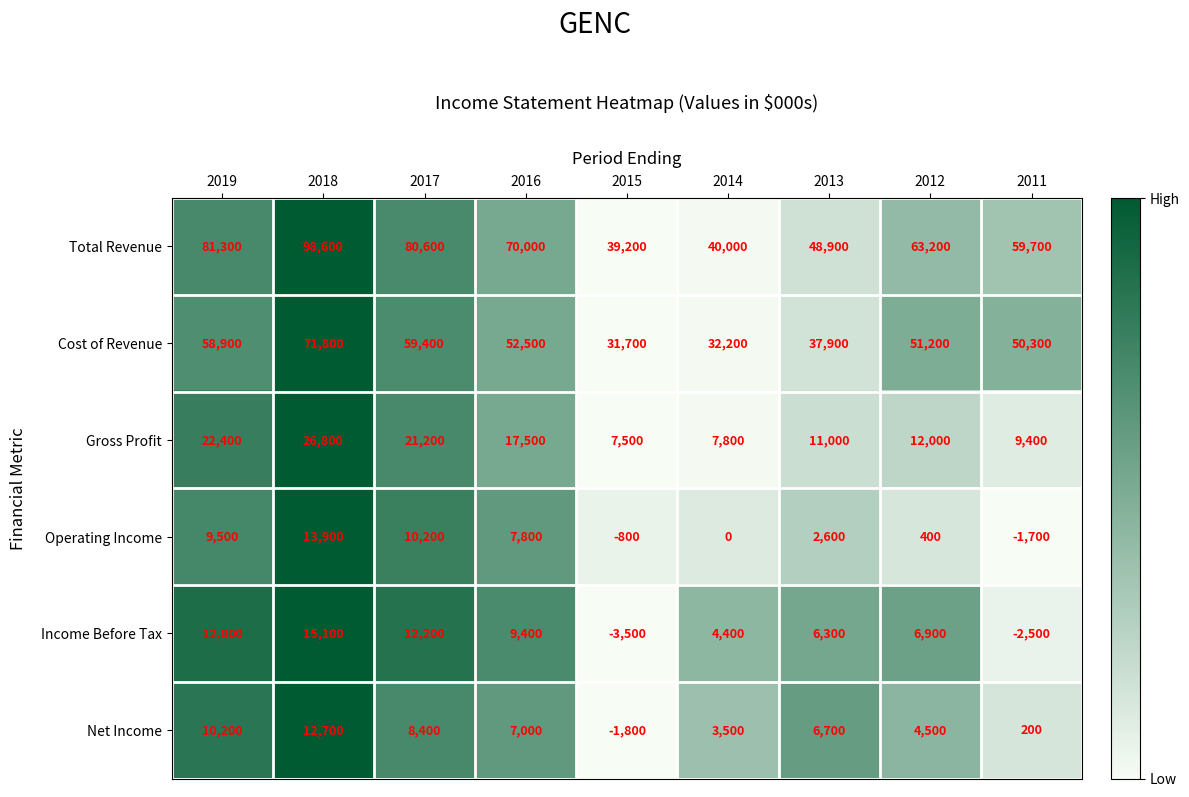

At which category is the sum across all series the highest?

2018